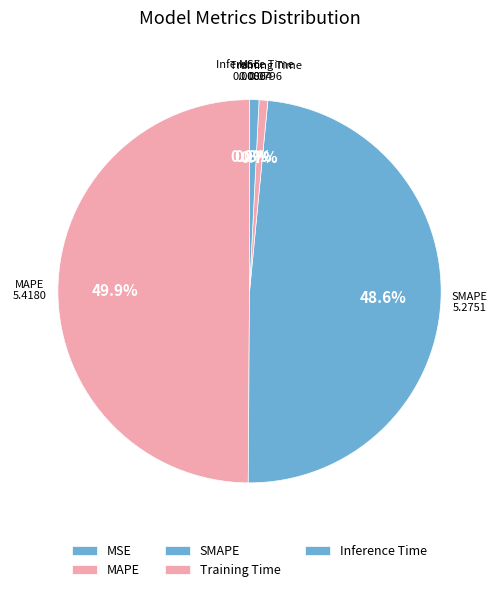

Does Inference Time represent more than half of the total?

No